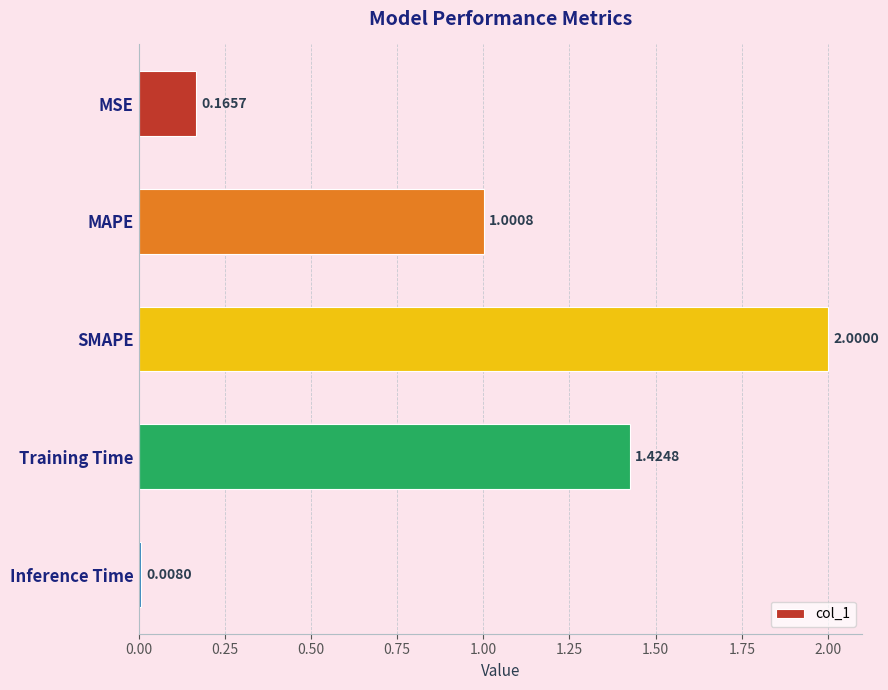

Between Inference Time and Training Time, which is larger?

Training Time